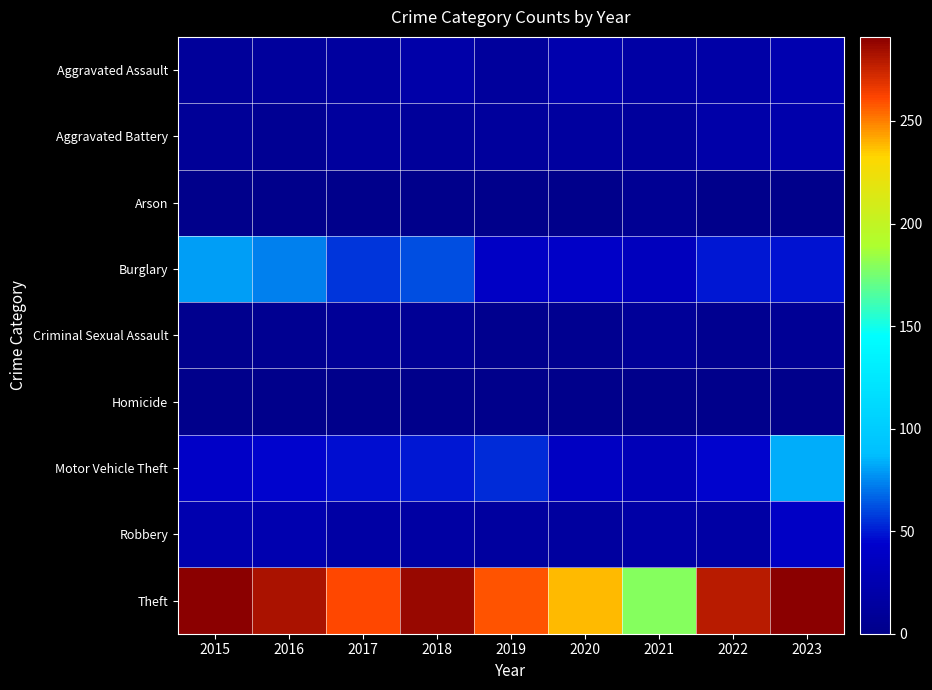

Which label corresponds to the largest value in the chart?

2023